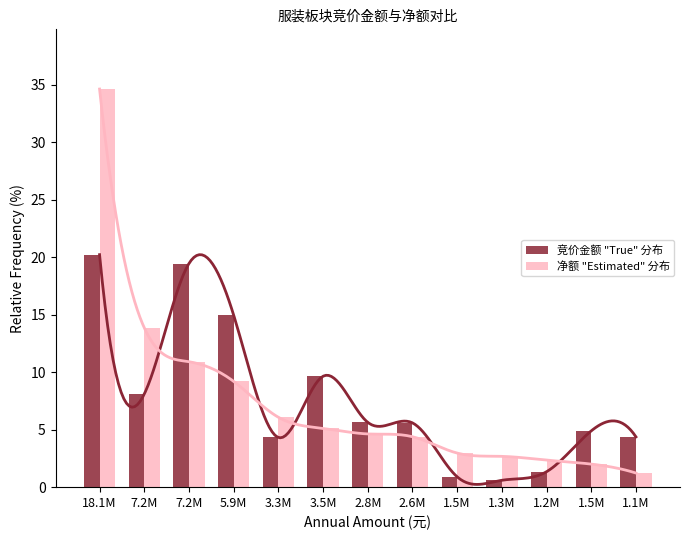

What are all the series names shown in the legend?

竞价金额 "True" 分布, 净额 "Estimated" 分布